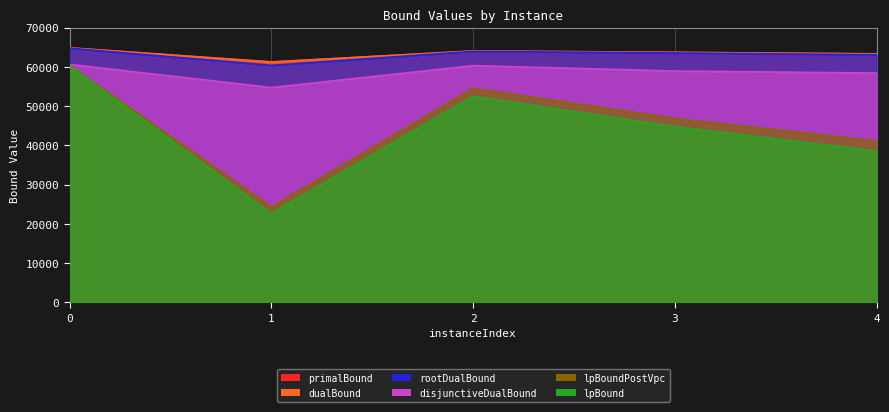

List the series in order of their peak value, highest first.

primalBound, dualBound, rootDualBound, disjunctiveDualBound, lpBoundPostVpc, lpBound